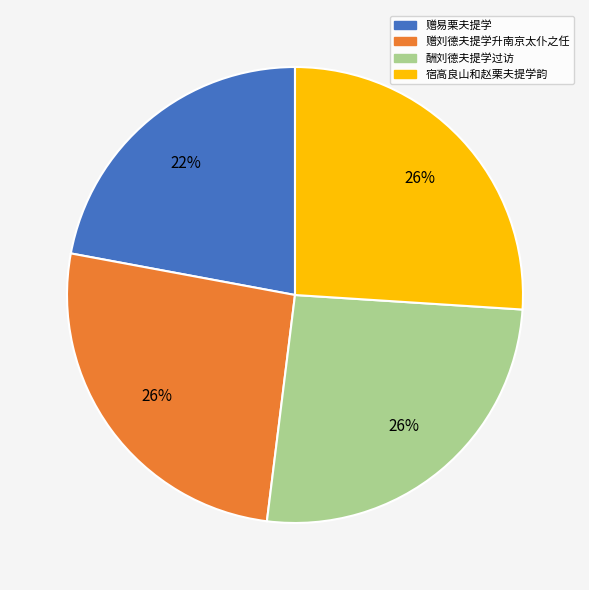

To the nearest percent, what is the combined percentage of 宿高良山和赵栗夫提学韵 and 赠易栗夫提学?

48%